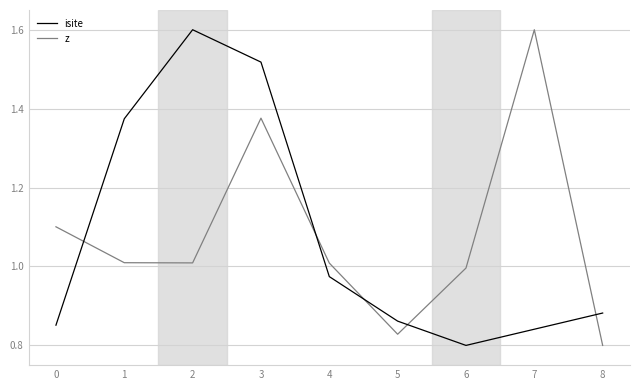

Where do isite and z first cross each other?

0 and 1